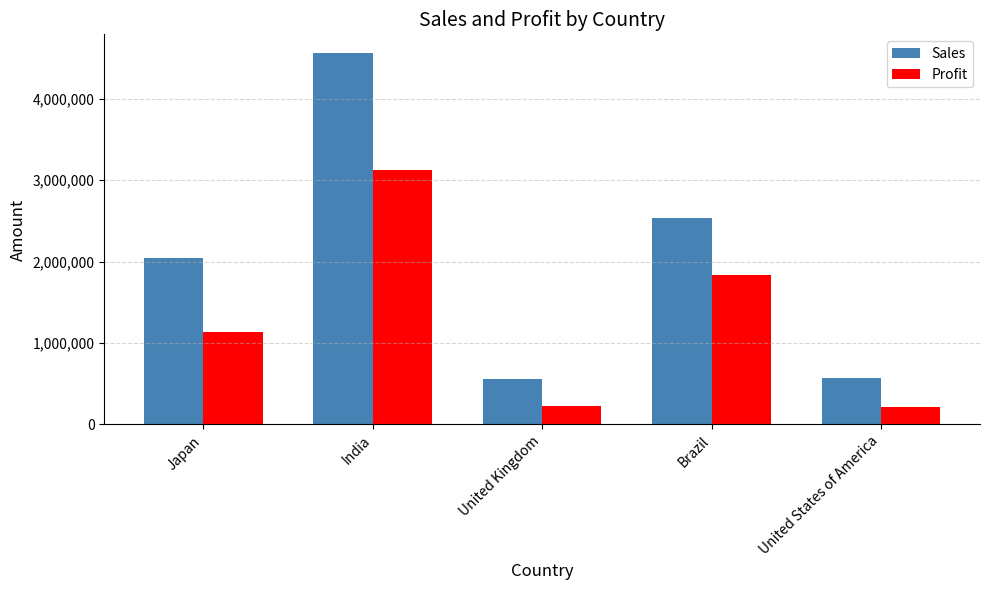

True or false: Profit has a value of 688775 at Japan.

False